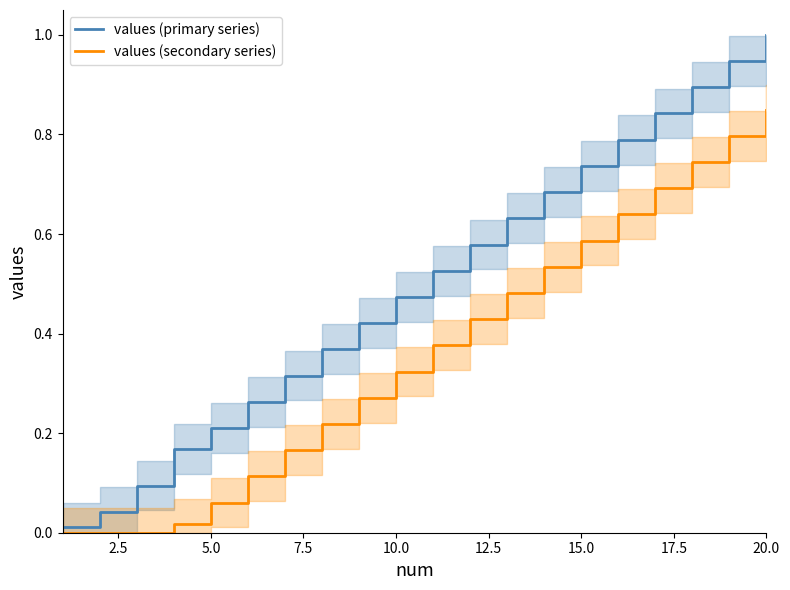

What is the value of the values (secondary series) point at the 5th from the left?

0.1